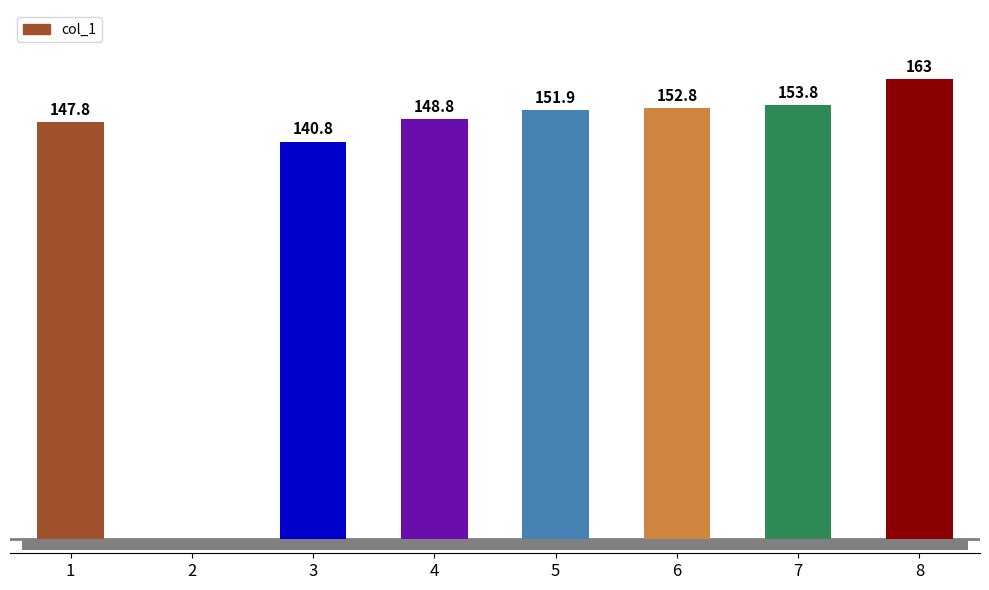

Where does the data first go above 151?

5